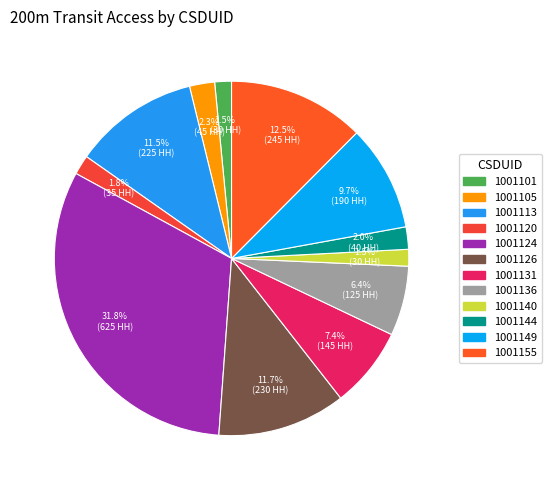

Do 1001136 and 1001120 together represent more than half of the pie?

No